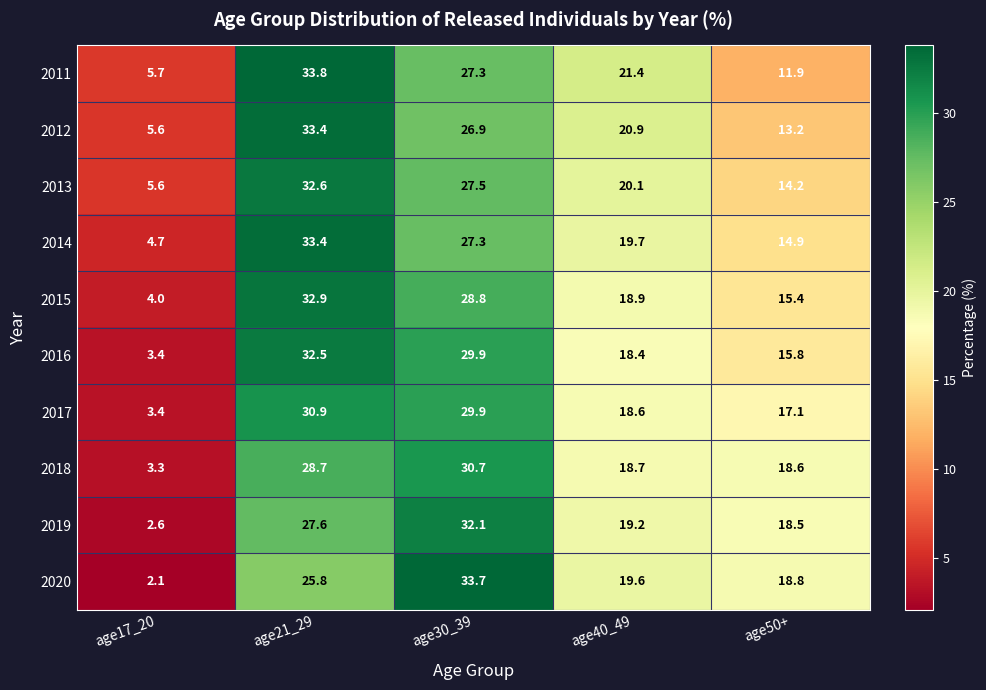

Count the number of categories in the chart.

5